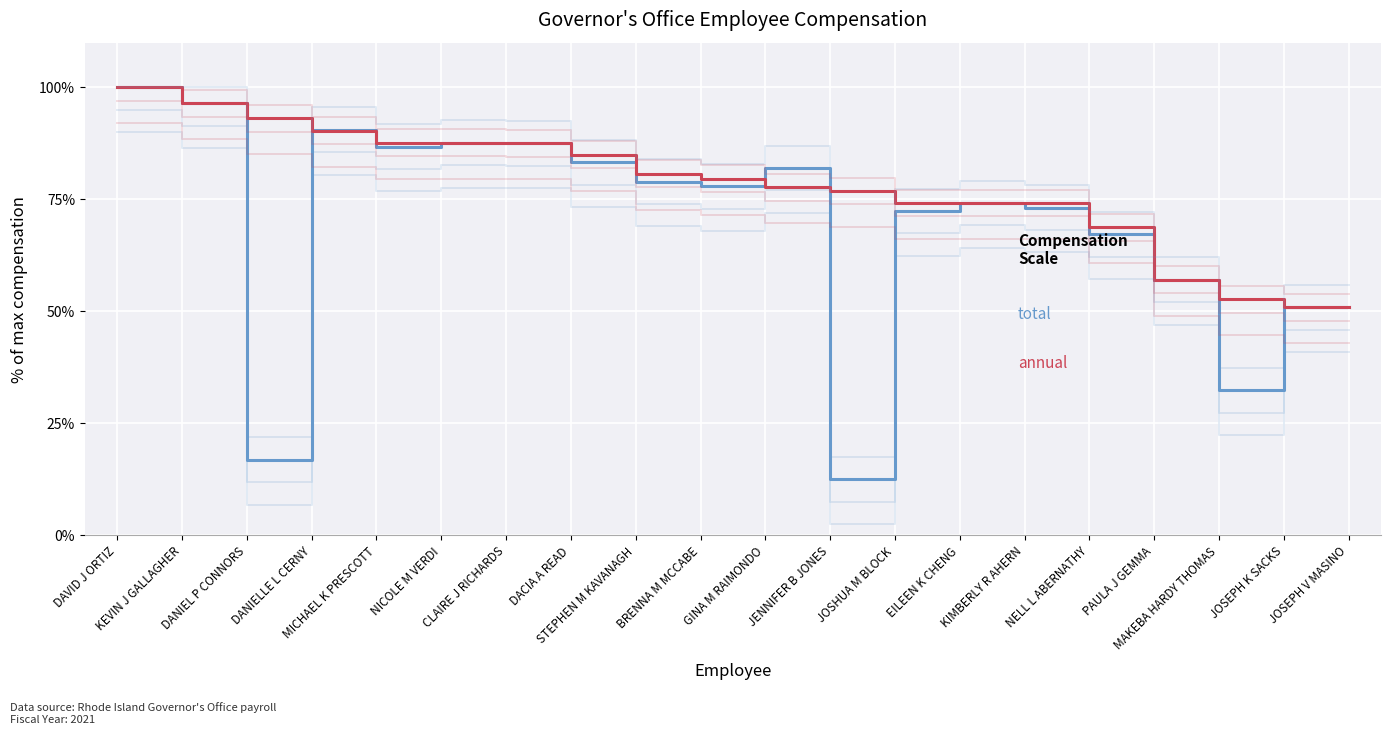

Which series has the largest total across all categories?

annual (normalized)